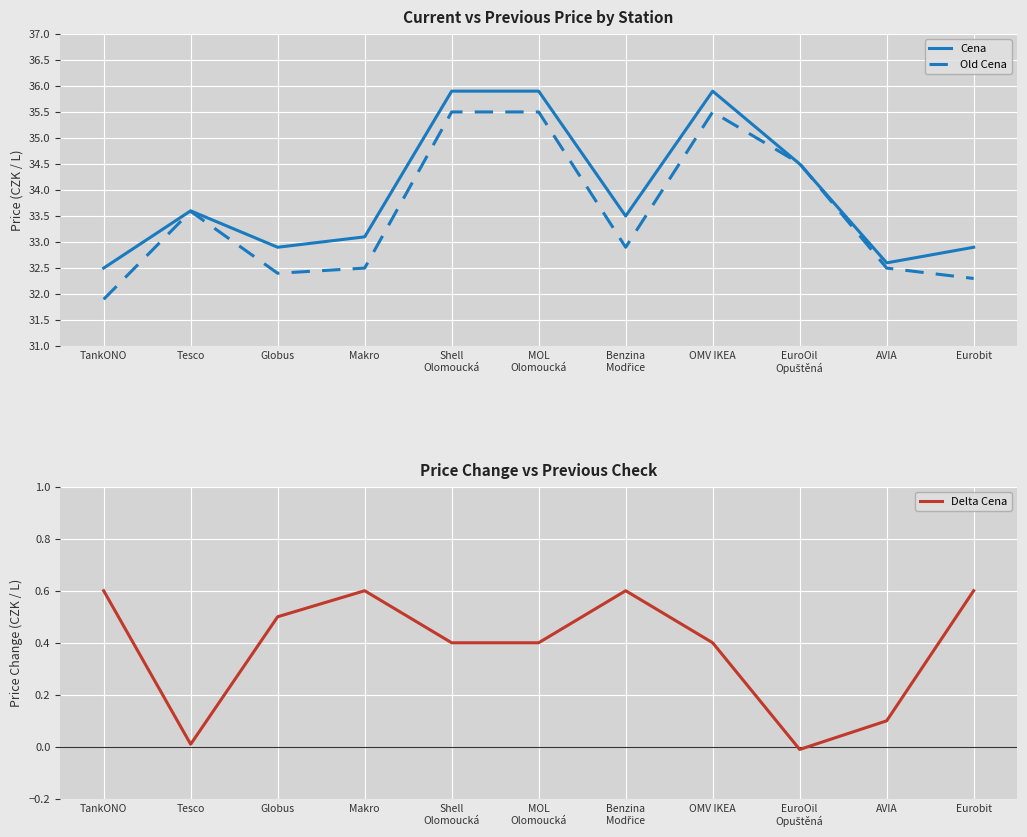

The value of Old Cena at TankONO is 31.9. True or false?

True